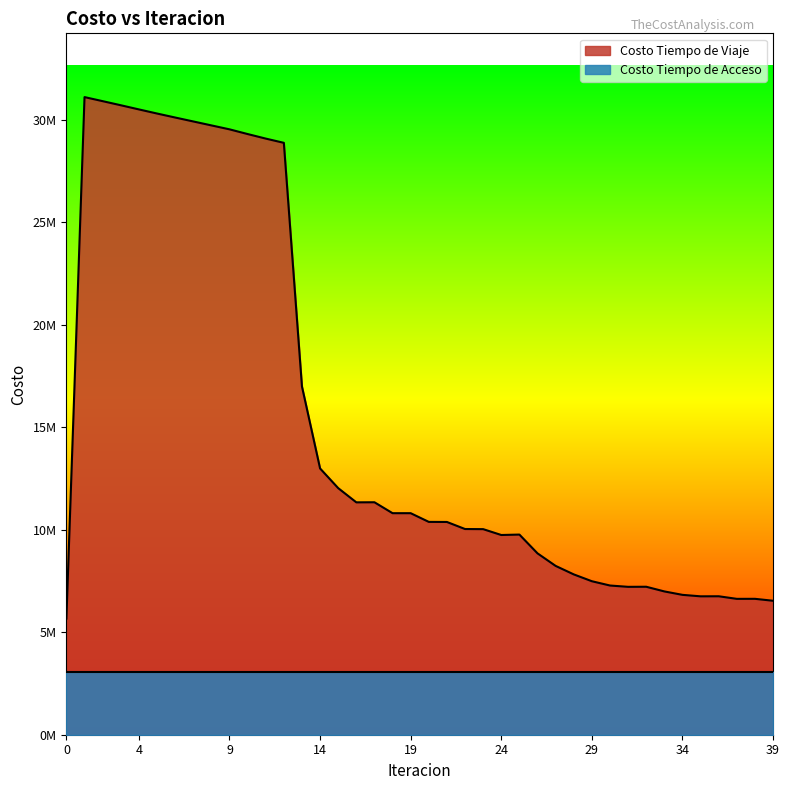

List the labels in order of value, largest first.

1, 2, 3, 4, 5, 6, 7, 8, 9, 10, 11, 12, 13, 14, 15, 17, 16, 18, 19, 20, 21, 22, 23, 25, 24, 26, 27, 28, 29, 30, 32, 31, 33, 34, 36, 35, 38, 37, 39, 0